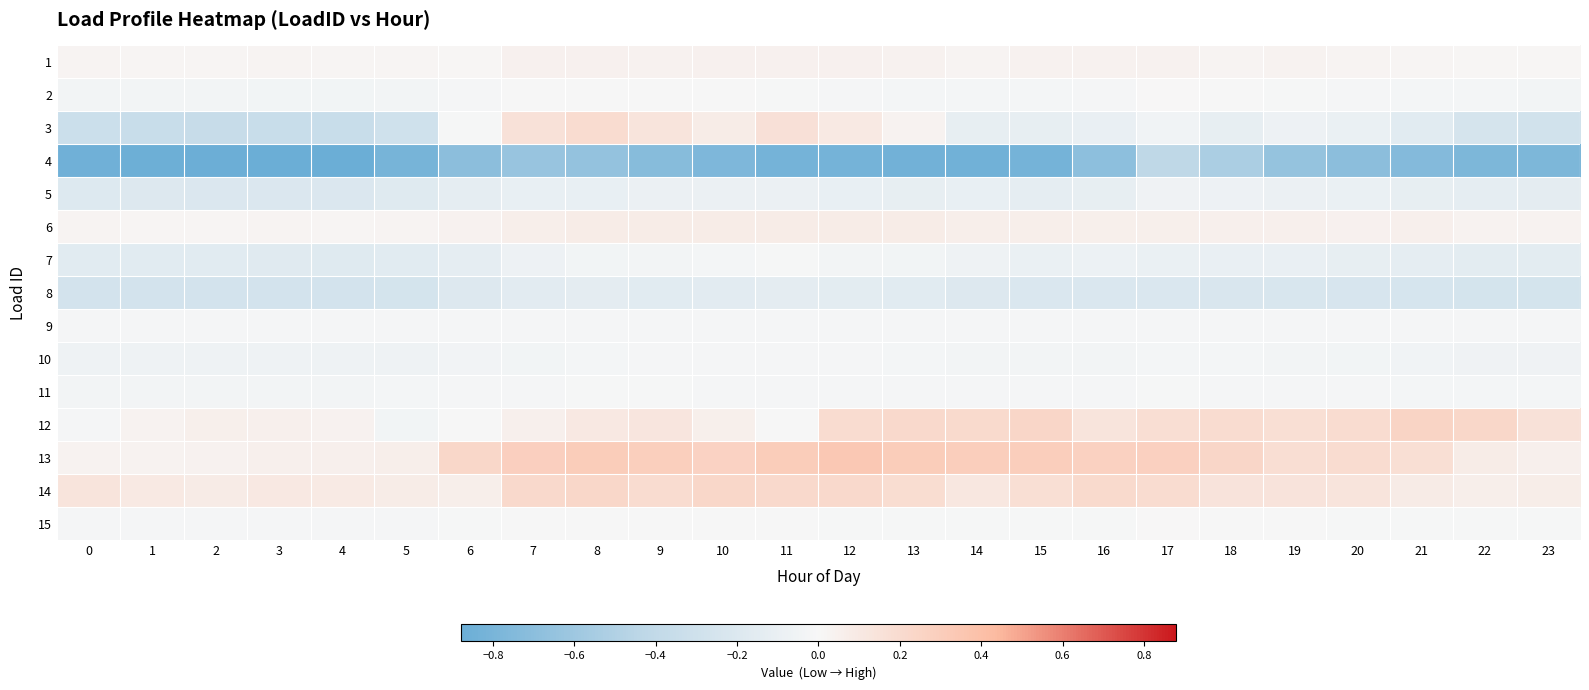

Reading left to right, extract all data points from this chart.

1: 0=0.0	1=0.0	2=0.0	3=0.0	4=0.0	5=0.0	6=0.0	7=0.0	8=0.0	9=0.0	10=0.0	11=0.0	12=0.0	13=0.0	14=0.0	15=0.0	16=0.0	17=0.0	18=0.0	19=0.0	20=0.0	21=0.0	22=0.0	23=0.0
2: 0=-0.0	1=-0.0	2=-0.0	3=-0.0	4=-0.0	5=-0.0	6=-0.0	7=-0.0	8=-0.0	9=-0.0	10=-0.0	11=-0.0	12=-0.0	13=-0.0	14=-0.0	15=-0.0	16=-0.0	17=0.0	18=-0.0	19=-0.0	20=-0.0	21=-0.0	22=-0.0	23=-0.0
3: 0=-0.3	1=-0.4	2=-0.4	3=-0.4	4=-0.4	5=-0.3	6=-0.0	7=0.2	8=0.2	9=0.1	10=0.1	11=0.2	12=0.1	13=0.0	14=-0.1	15=-0.1	16=-0.1	17=-0.1	18=-0.1	19=-0.1	20=-0.1	21=-0.2	22=-0.3	23=-0.3
4: 0=-0.9	1=-0.9	2=-0.9	3=-0.9	4=-0.9	5=-0.8	6=-0.7	7=-0.6	8=-0.7	9=-0.7	10=-0.8	11=-0.8	12=-0.8	13=-0.8	14=-0.8	15=-0.8	16=-0.7	17=-0.4	18=-0.5	19=-0.6	20=-0.7	21=-0.7	22=-0.8	23=-0.8
5: 0=-0.2	1=-0.2	2=-0.2	3=-0.2	4=-0.2	5=-0.2	6=-0.1	7=-0.1	8=-0.1	9=-0.1	10=-0.1	11=-0.1	12=-0.1	13=-0.1	14=-0.1	15=-0.1	16=-0.1	17=-0.1	18=-0.1	19=-0.1	20=-0.1	21=-0.1	22=-0.1	23=-0.1
6: 0=0.0	1=0.0	2=0.0	3=0.0	4=0.0	5=0.0	6=0.0	7=0.1	8=0.1	9=0.1	10=0.1	11=0.1	12=0.1	13=0.1	14=0.1	15=0.1	16=0.1	17=0.1	18=0.1	19=0.1	20=0.0	21=0.0	22=0.0	23=0.0
7: 0=-0.2	1=-0.2	2=-0.2	3=-0.2	4=-0.2	5=-0.2	6=-0.1	7=-0.1	8=-0.0	9=-0.0	10=-0.0	11=-0.0	12=-0.0	13=-0.0	14=-0.1	15=-0.1	16=-0.1	17=-0.1	18=-0.1	19=-0.1	20=-0.1	21=-0.1	22=-0.1	23=-0.1
8: 0=-0.3	1=-0.3	2=-0.3	3=-0.3	4=-0.3	5=-0.3	6=-0.2	7=-0.2	8=-0.1	9=-0.2	10=-0.2	11=-0.1	12=-0.1	13=-0.2	14=-0.2	15=-0.2	16=-0.2	17=-0.2	18=-0.2	19=-0.2	20=-0.2	21=-0.2	22=-0.3	23=-0.3
9: 0=-0.0	1=-0.0	2=-0.0	3=-0.0	4=-0.0	5=-0.0	6=-0.0	7=-0.0	8=-0.0	9=-0.0	10=-0.0	11=-0.0	12=-0.0	13=-0.0	14=-0.0	15=-0.0	16=-0.0	17=-0.0	18=-0.0	19=-0.0	20=-0.0	21=-0.0	22=-0.0	23=-0.0
10: 0=-0.1	1=-0.1	2=-0.1	3=-0.1	4=-0.1	5=-0.1	6=-0.0	7=-0.0	8=-0.0	9=-0.0	10=-0.0	11=-0.0	12=-0.0	13=-0.0	14=-0.0	15=-0.0	16=-0.0	17=-0.0	18=-0.0	19=-0.0	20=-0.0	21=-0.0	22=-0.1	23=-0.1
11: 0=-0.0	1=-0.0	2=-0.0	3=-0.0	4=-0.0	5=-0.0	6=-0.0	7=-0.0	8=-0.0	9=-0.0	10=-0.0	11=-0.0	12=-0.0	13=-0.0	14=-0.0	15=-0.0	16=-0.0	17=-0.0	18=-0.0	19=-0.0	20=-0.0	21=-0.0	22=-0.0	23=-0.0
12: 0=-0.0	1=0.0	2=0.1	3=0.1	4=0.0	5=-0.0	6=-0.0	7=0.0	8=0.1	9=0.1	10=0.1	11=-0.0	12=0.2	13=0.2	14=0.2	15=0.2	16=0.1	17=0.2	18=0.2	19=0.2	20=0.2	21=0.2	22=0.2	23=0.2
13: 0=0.0	1=0.0	2=0.0	3=0.0	4=0.1	5=0.1	6=0.2	7=0.3	8=0.3	9=0.3	10=0.3	11=0.3	12=0.3	13=0.3	14=0.3	15=0.3	16=0.3	17=0.3	18=0.2	19=0.2	20=0.2	21=0.2	22=0.1	23=0.1
14: 0=0.1	1=0.1	2=0.1	3=0.1	4=0.1	5=0.1	6=0.1	7=0.2	8=0.2	9=0.2	10=0.2	11=0.2	12=0.2	13=0.2	14=0.1	15=0.2	16=0.2	17=0.2	18=0.1	19=0.1	20=0.1	21=0.1	22=0.1	23=0.1
15: 0=-0.0	1=-0.0	2=-0.0	3=-0.0	4=-0.0	5=-0.0	6=-0.0	7=-0.0	8=-0.0	9=-0.0	10=-0.0	11=-0.0	12=-0.0	13=-0.0	14=-0.0	15=-0.0	16=-0.0	17=0.0	18=-0.0	19=-0.0	20=-0.0	21=-0.0	22=-0.0	23=-0.0